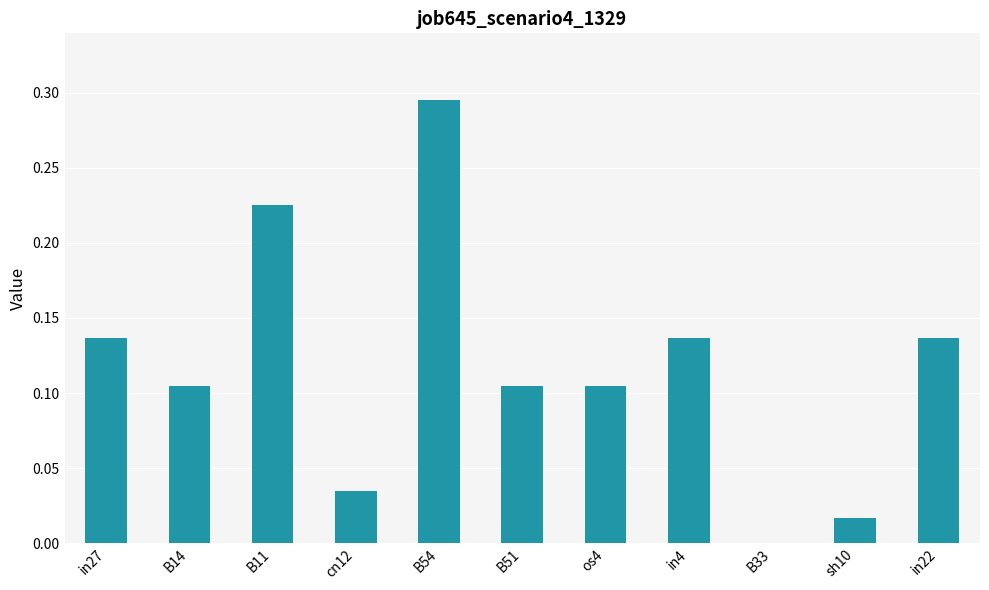

Is it true that the value at in22 is 0.0?

False